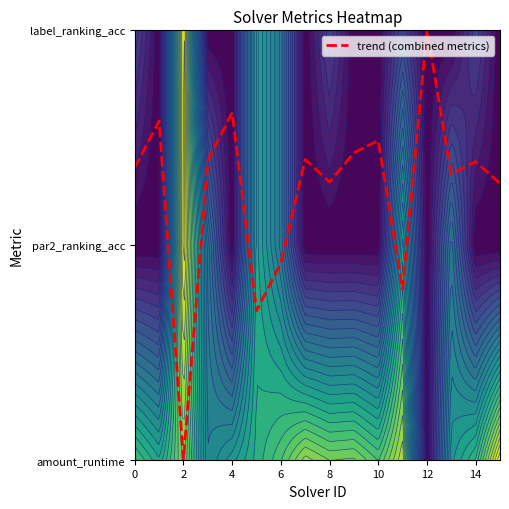

True or false: the data shows 2.1 at 13.

False